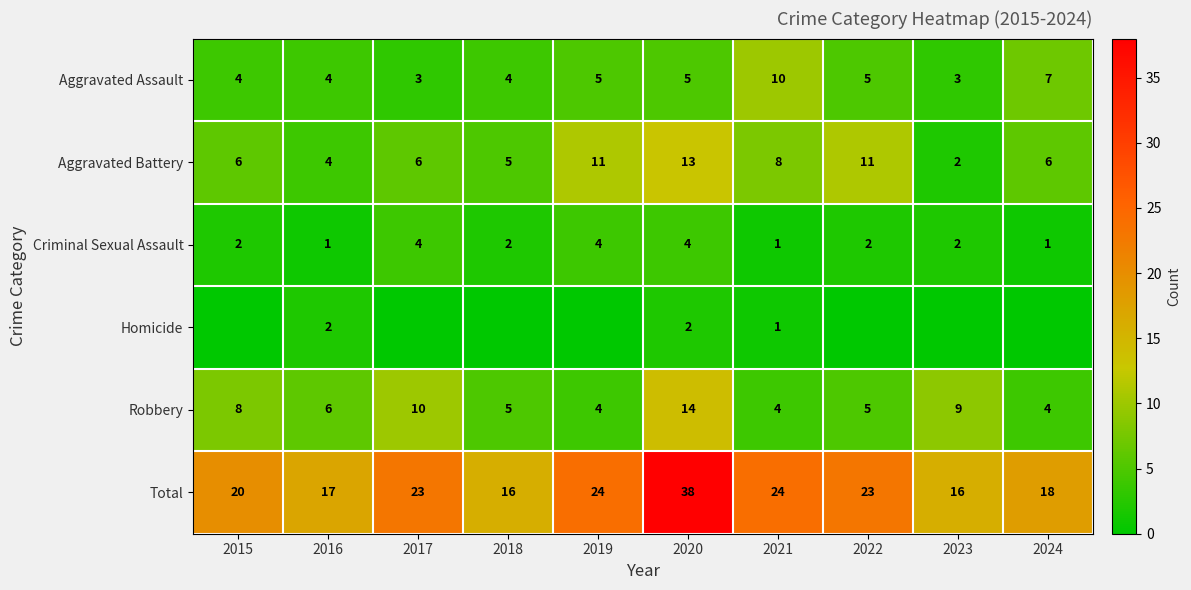

Between 2019 and 2023, which series saw the biggest shift?

Aggravated Battery